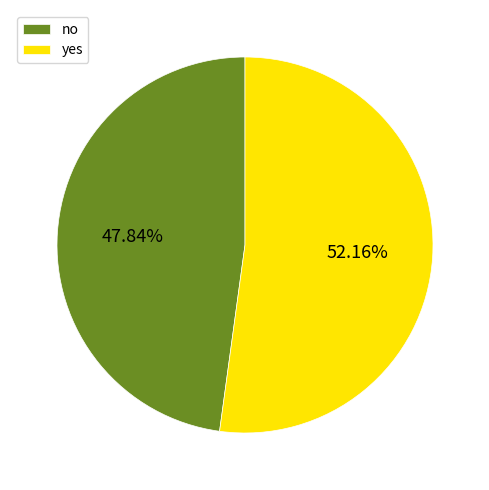

To the nearest percent, what is the difference between the largest and smallest slice percentages?

4%